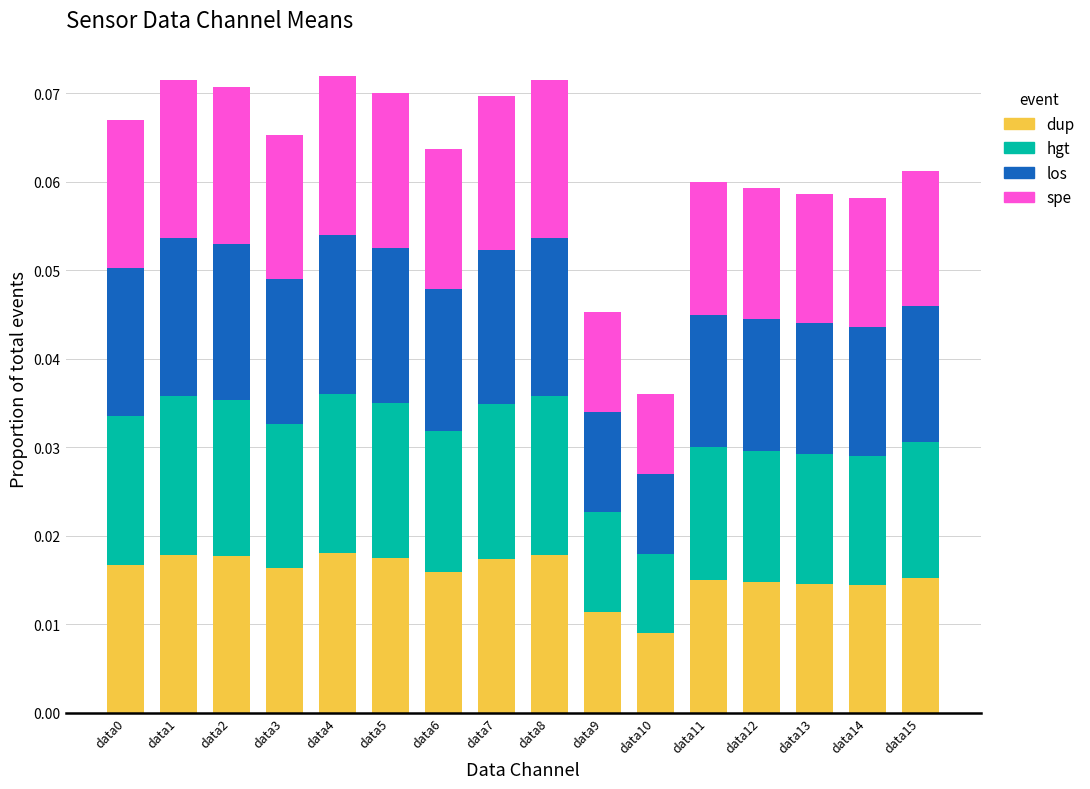

Does the chart contain any negative values?

No